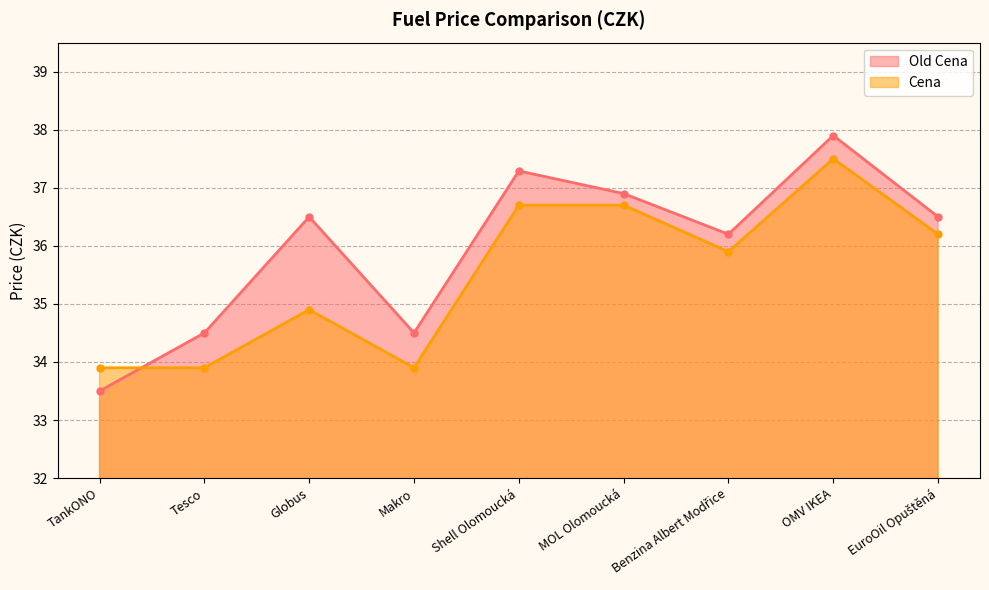

What is the difference between the Old Cena values at Tesco and EuroOil Opuštěná?

2.0